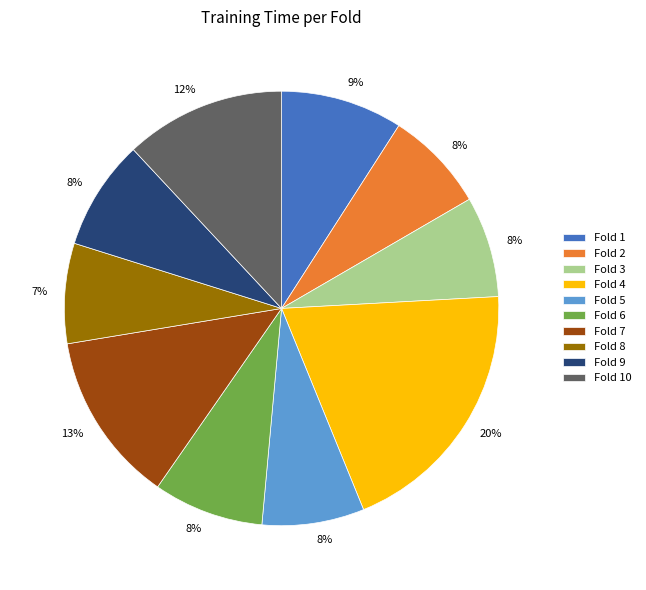

Which category has the biggest portion of the pie?

Fold 4